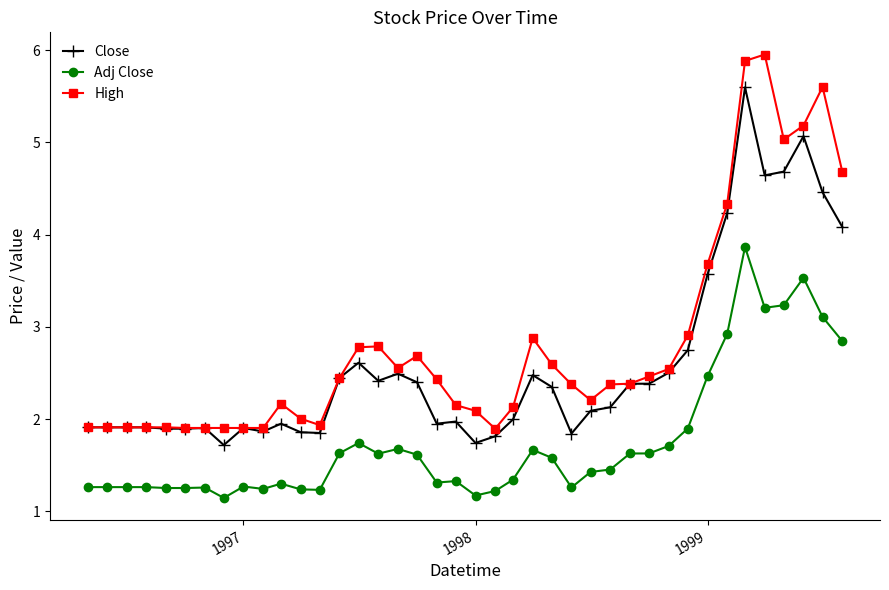

What is the highest value of the Close series?

5.6